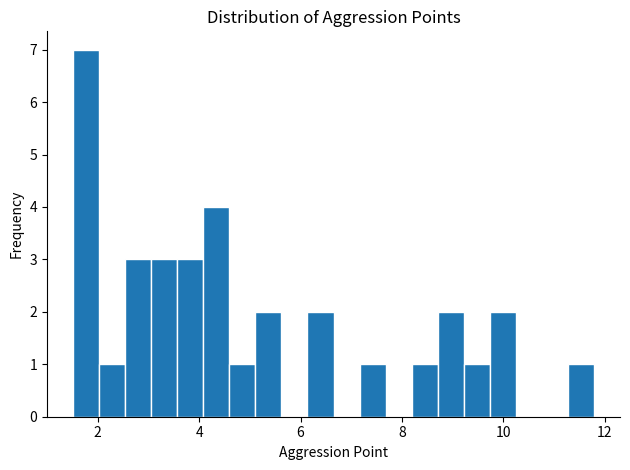

Around what value on the x-axis is the tallest bar? Give the approximate position of its centre, as read against the axis.

1.8